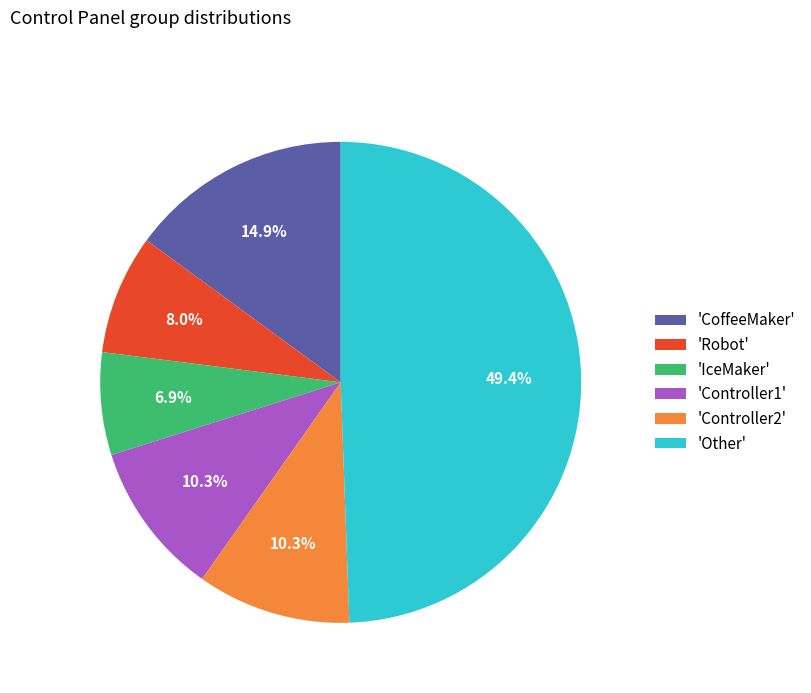

What is the largest slice in the pie chart?

'Other'